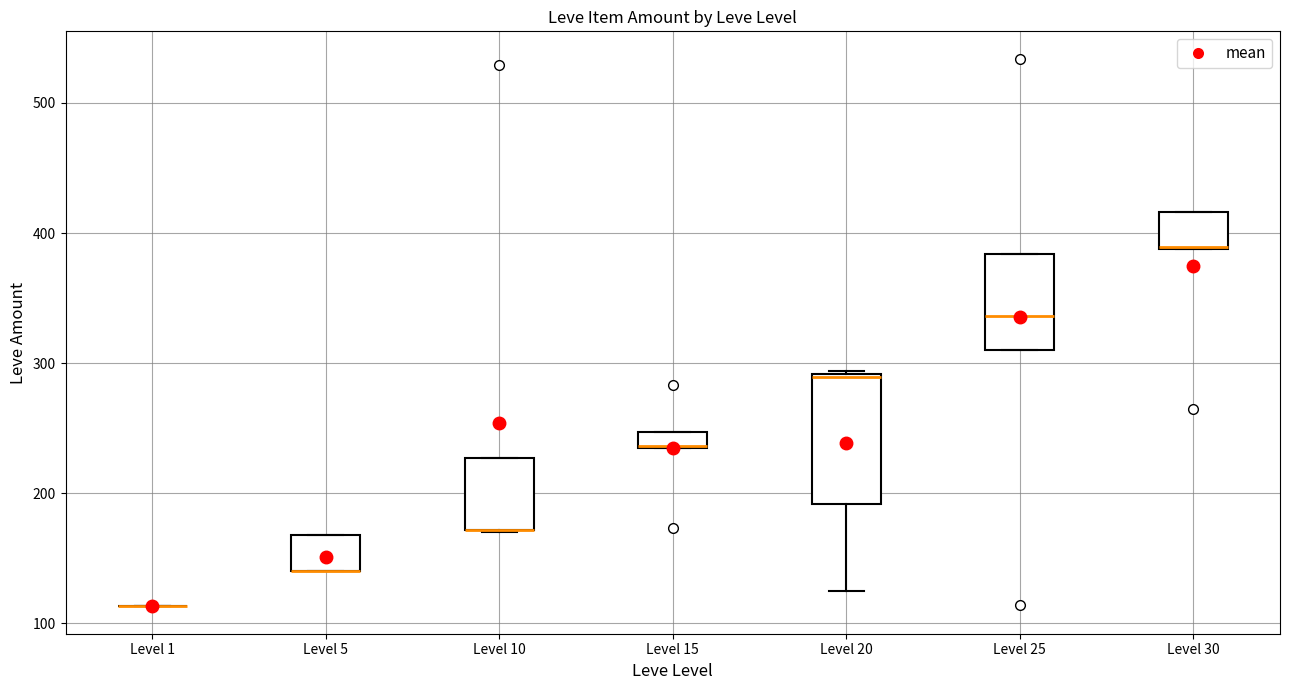

Comparing the boxes themselves (not the whiskers), which one is the tallest?

Level 20